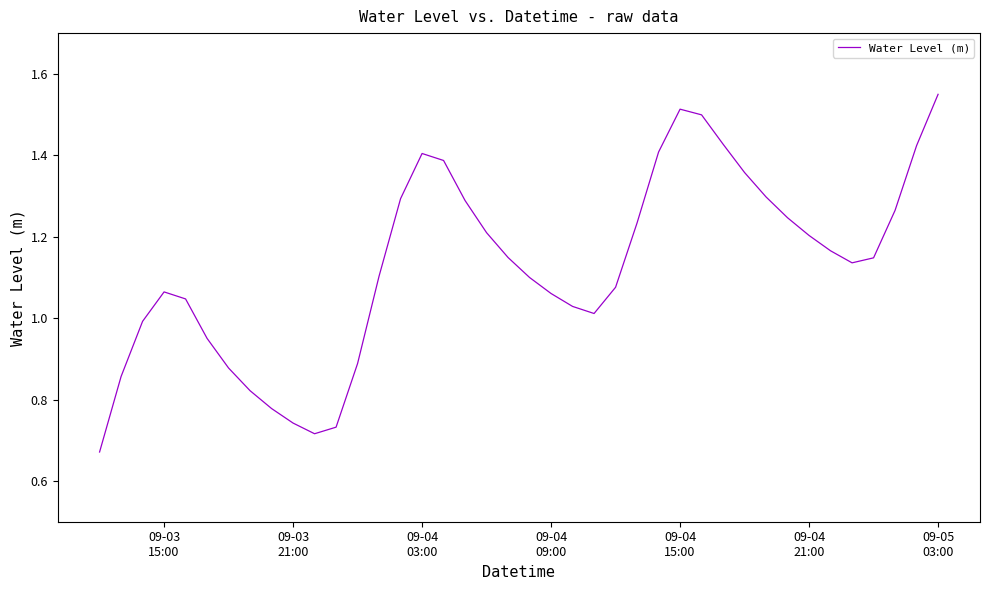

Is this an area chart (filled region under the line)?

No